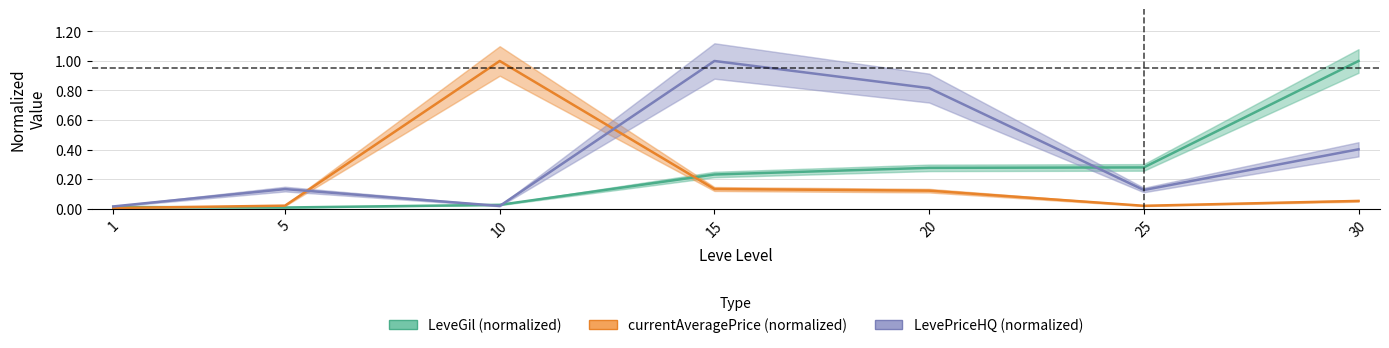

The LevePriceHQ (normalized) series shows 0.0 at 1. True or false?

True